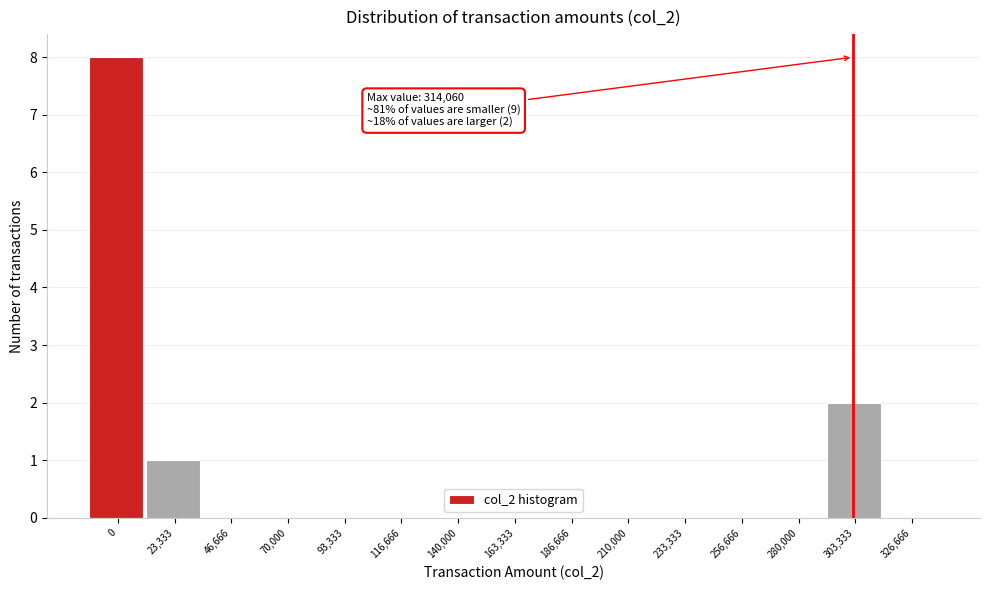

Reading left to right, what are all the values shown in this chart?

0=8	23,333=1	46,666=0	70,000=0	93,333=0	116,666=0	140,000=0	163,333=0	186,666=0	210,000=0	233,333=0	256,666=0	280,000=0	303,333=2	326,666=0